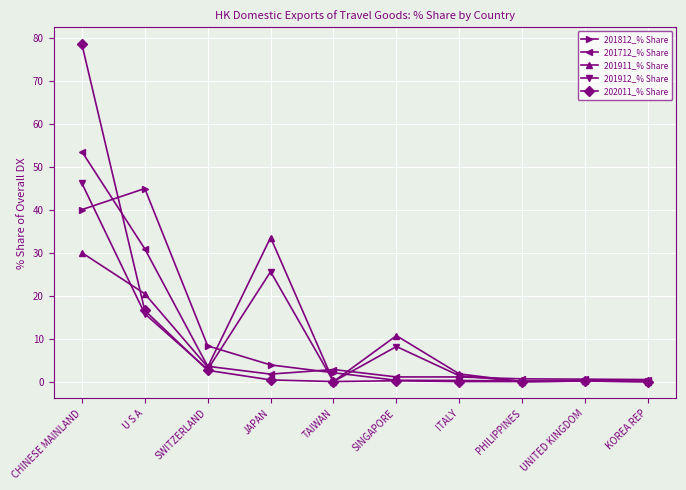

Where is the first local minimum for 201911_% Share?

SWITZERLAND